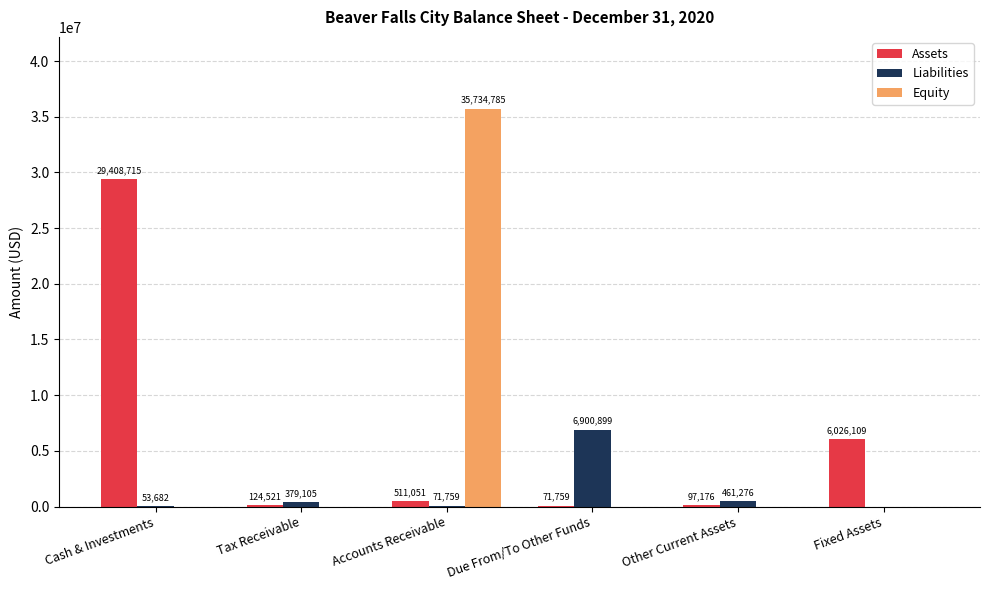

What is the sum of the Liabilities values at Tax Receivable and Cash & Investments?

432787